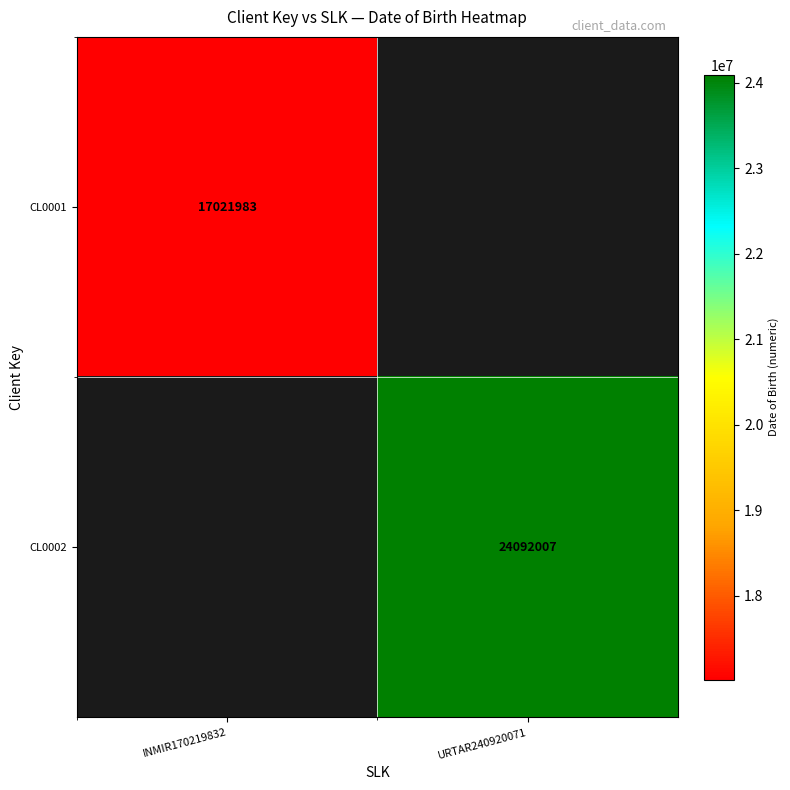

Is it true that CL0001 equals 11844048 at INMIR170219832?

False